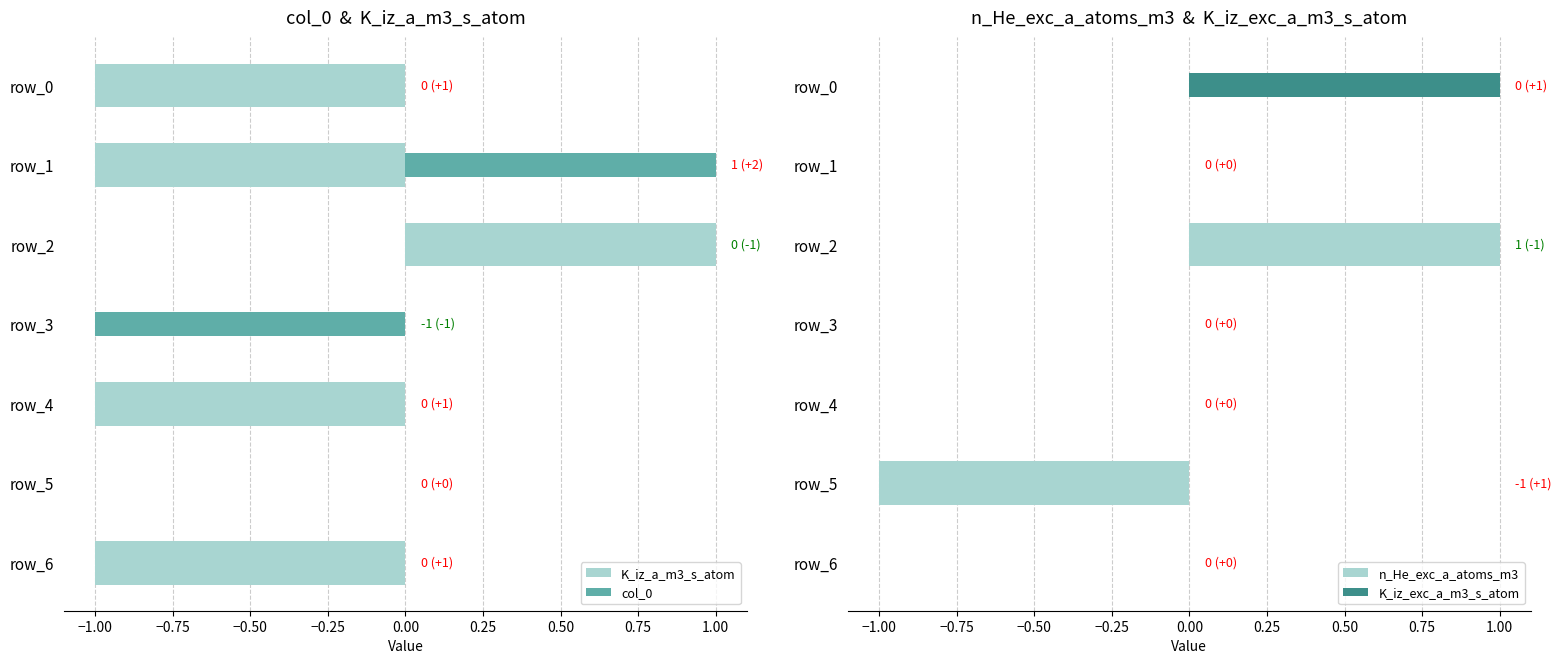

Count the n_He_exc_a_atoms_m3 values in the range 0 to 1.

6